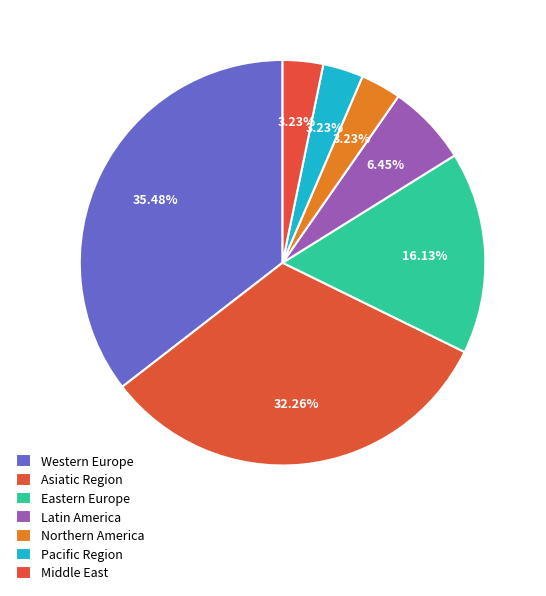

To the nearest percent, what percentage of the pie is Latin America?

6%